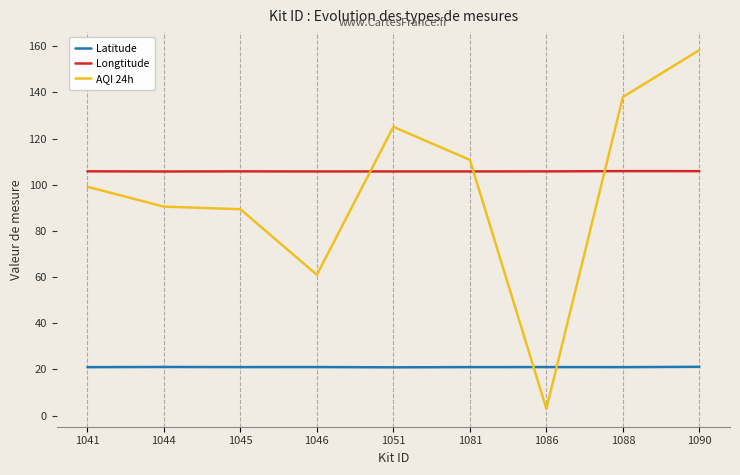

List the series in order of their peak value, highest first.

AQI 24h, Longtitude, Latitude